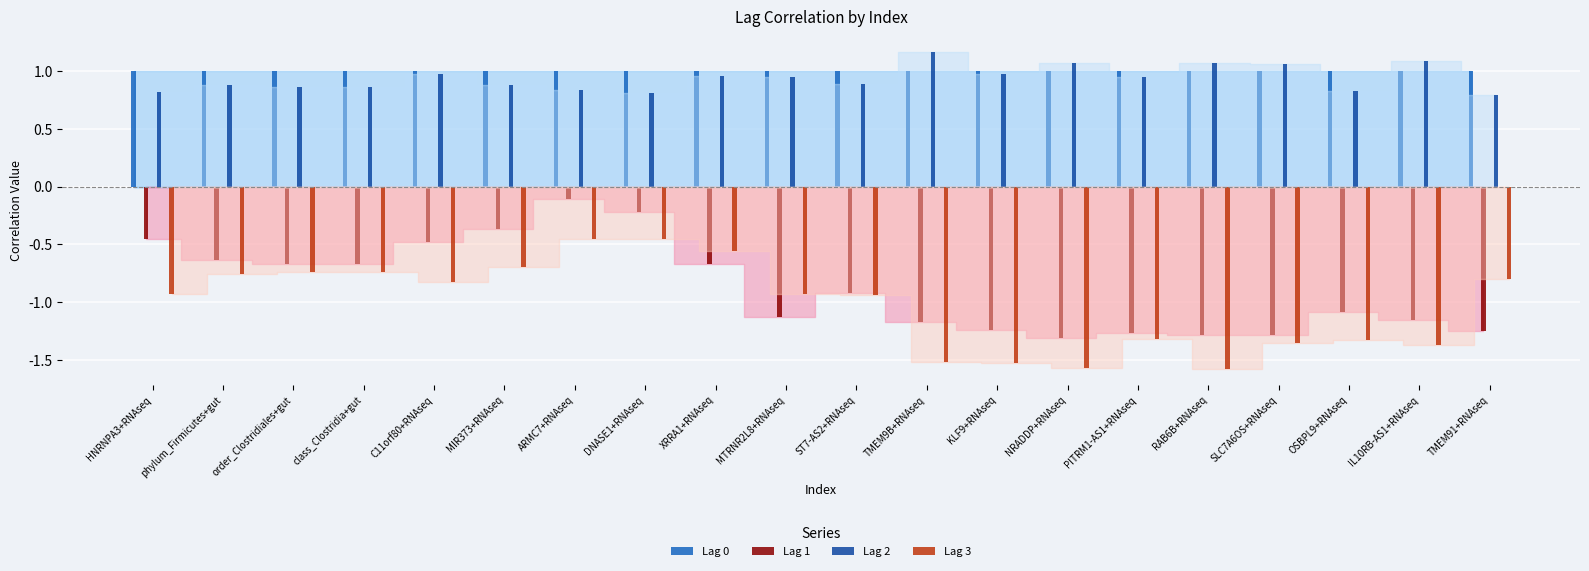

Reading right to left, transcribe all the data shown in this chart.

Lag 0: 1.0	1.0	1.0	1.0	1.0	1.0	1.0	1.0	1.0	1.0	1.0	1.0	1.0	1.0	1.0	1.0	1.0	1.0	1.0	1.0
Lag 1: -1.2	-1.2	-1.1	-1.3	-1.3	-1.3	-1.3	-1.2	-1.2	-0.9	-1.1	-0.7	-0.2	-0.1	-0.4	-0.5	-0.7	-0.7	-0.6	-0.5
Lag 2: 0.8	1.1	0.8	1.1	1.1	1.0	1.1	1.0	1.2	0.9	0.9	1.0	0.8	0.8	0.9	1.0	0.9	0.9	0.9	0.8
Lag 3: -0.8	-1.4	-1.3	-1.3	-1.6	-1.3	-1.6	-1.5	-1.5	-0.9	-0.9	-0.6	-0.5	-0.5	-0.7	-0.8	-0.7	-0.7	-0.8	-0.9